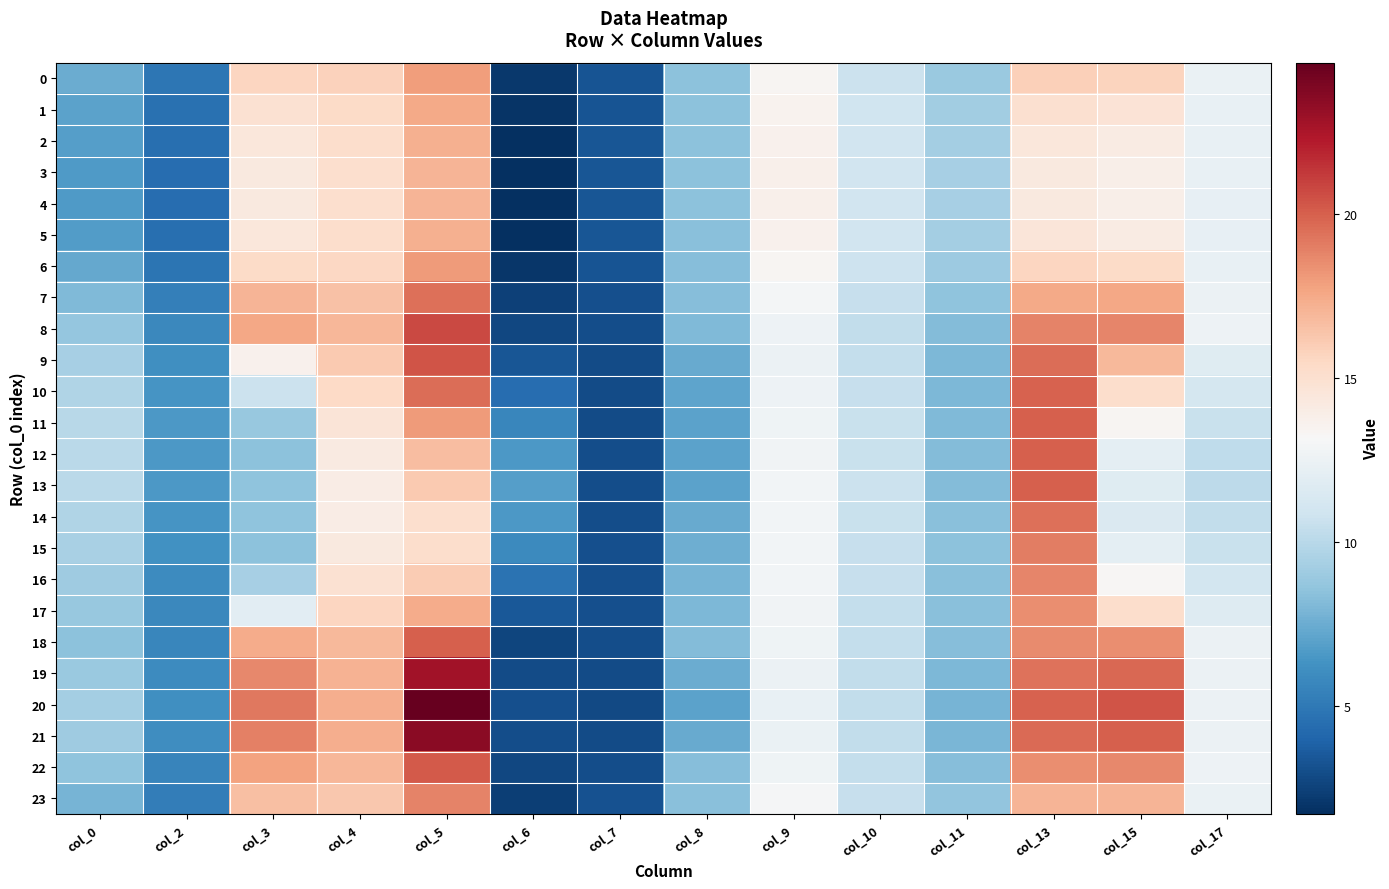

Count the number of categories in the chart.

14